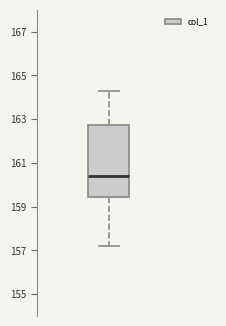

Read this box plot against the y-axis: the position of the median line, the range covered by the box, and the ends of both whiskers. The values are not printed on the chart, so give them approximately, as read against the axis.

median 160.4, box 159.4 to 162.8, whiskers 157.2 to 164.2